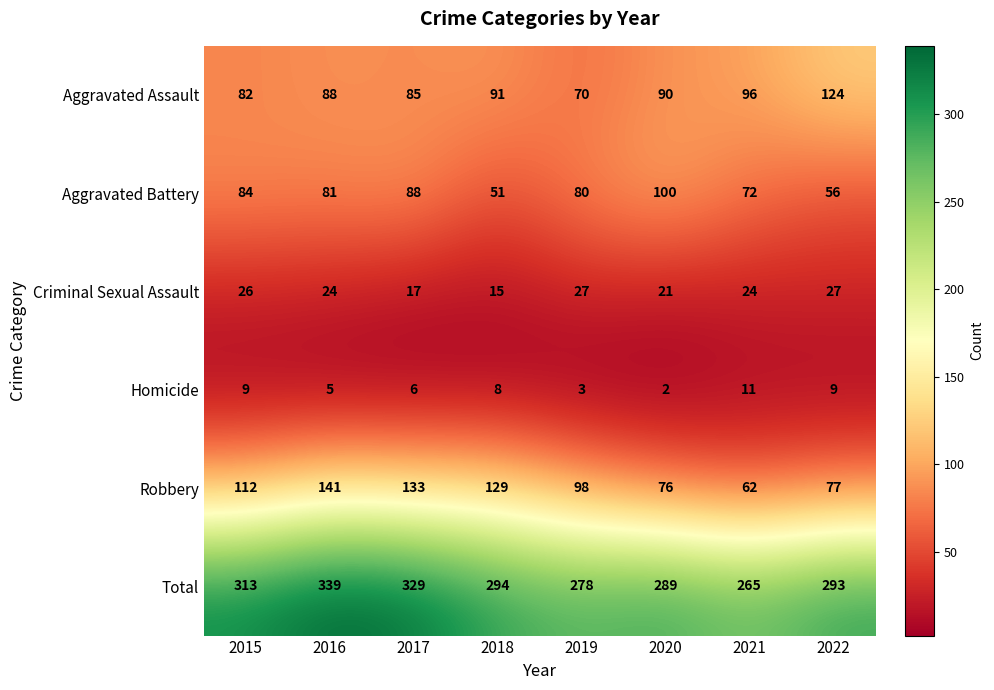

How many data points does each series have?

8